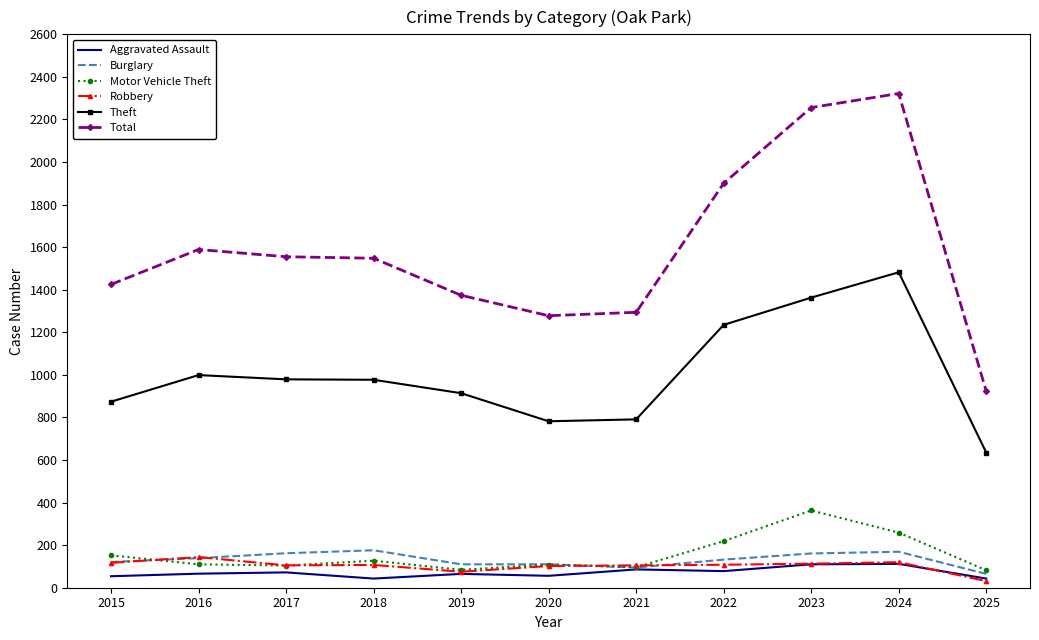

What is the average value of the Total series?

1588